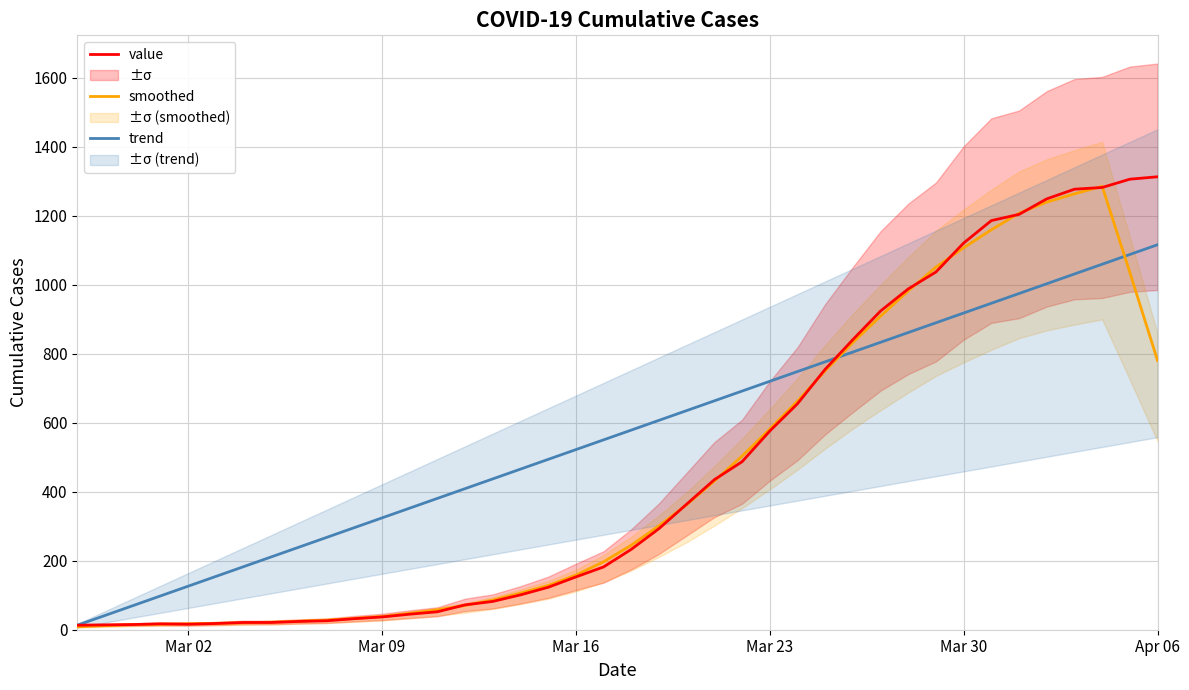

True or false: value has a value of 903.4 at Mar 23.

False